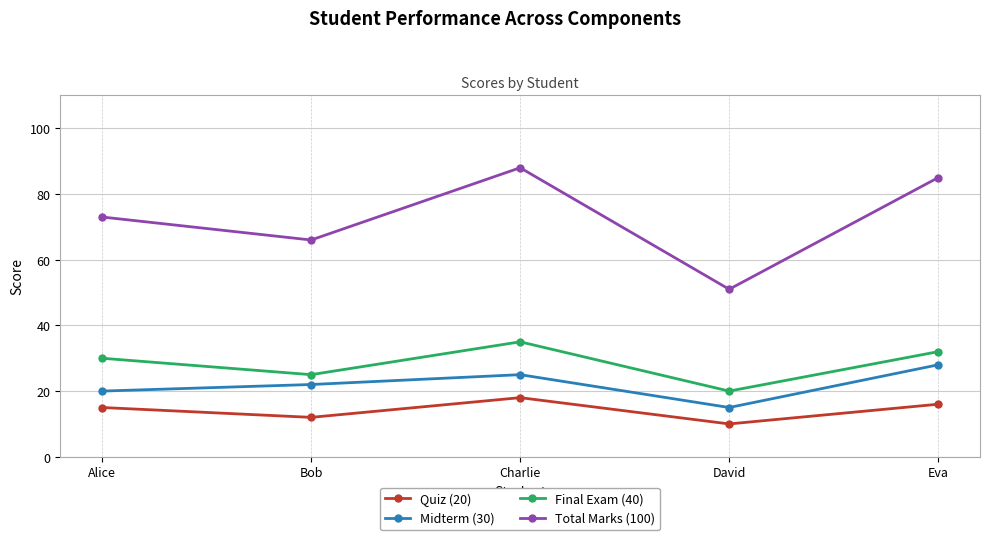

What is the label of the 5th point from the right?

Alice